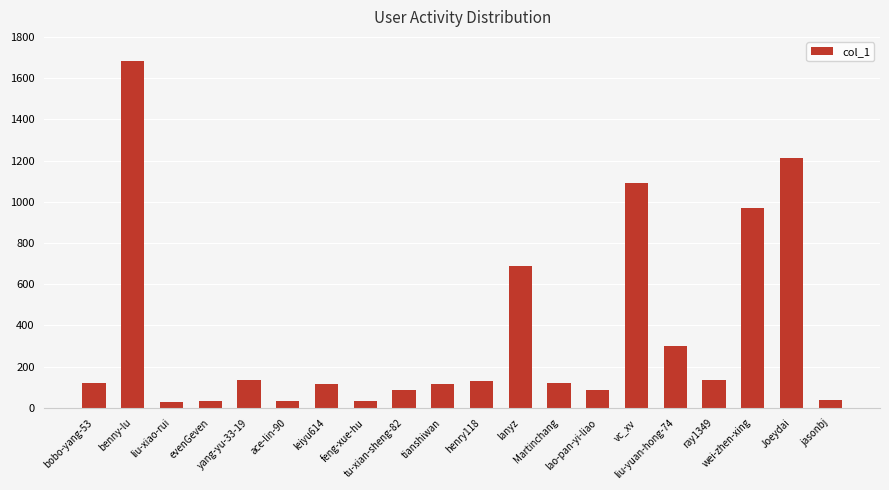

Which category has the highest value across all series?

benny-lu